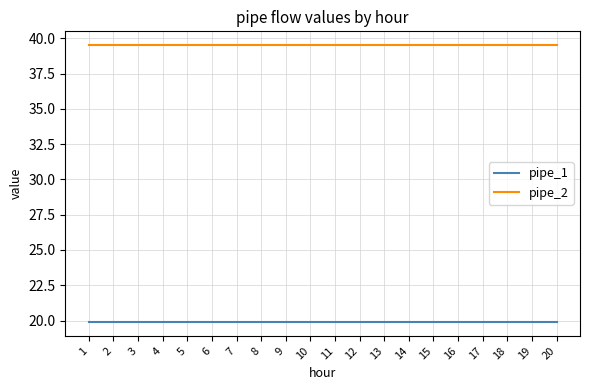

Reading right to left, extract all data points from this chart.

pipe_1: 19.9	19.9	19.9	19.9	19.9	19.9	19.9	19.9	19.9	19.9	19.9	19.9	19.9	19.9	19.9	19.9	19.9	19.9	19.9	19.9
pipe_2: 39.5	39.5	39.5	39.5	39.5	39.5	39.5	39.5	39.5	39.5	39.5	39.5	39.5	39.5	39.5	39.5	39.5	39.5	39.5	39.5